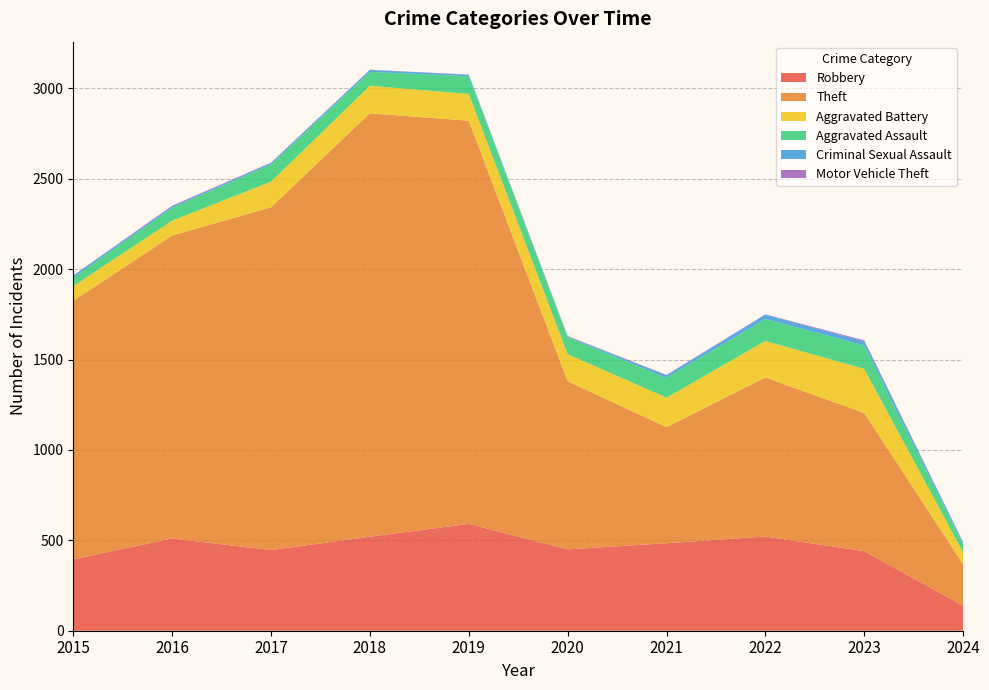

Reading left to right, extract all data points from this chart.

Robbery: 395	510	446	520	591	450	484	521	440	138
Theft: 1429	1676	1896	2342	2230	930	642	880	764	230
Aggravated Battery: 82	82	142	152	148	150	163	202	244	65
Aggravated Assault: 46	71	95	77	98	94	110	121	130	43
Criminal Sexual Assault: 12	8	8	11	8	3	14	24	22	12
Motor Vehicle Theft: 1	4	2	1	1	3	2	2	6	2